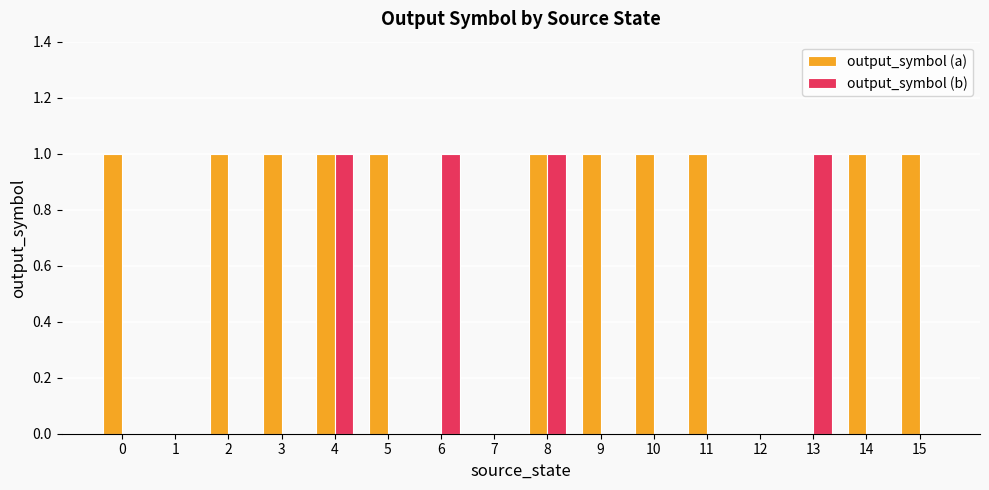

What is the sum of all output_symbol (a) values?

11